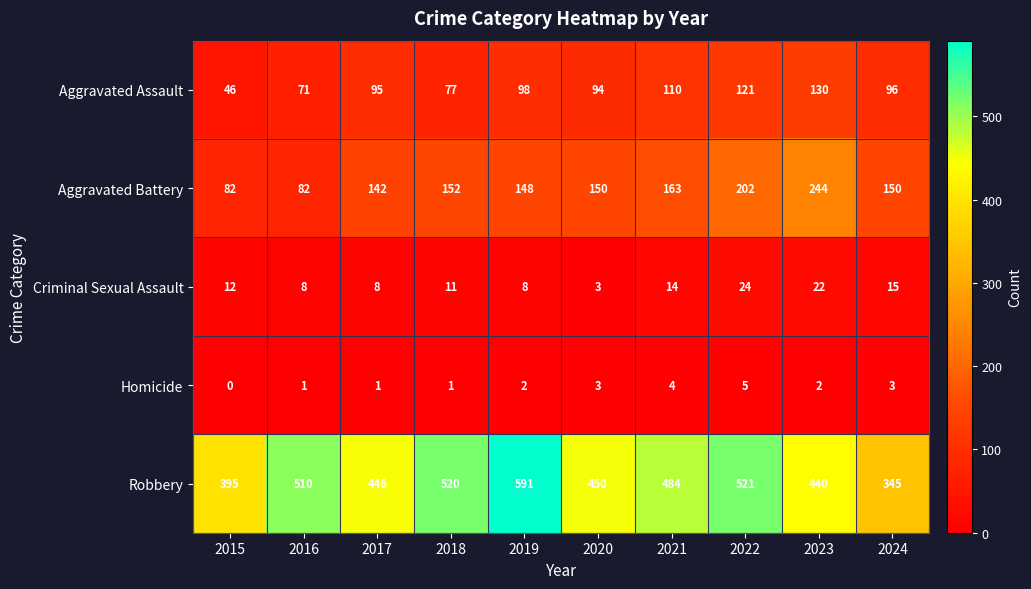

How many data points does each series have?

10